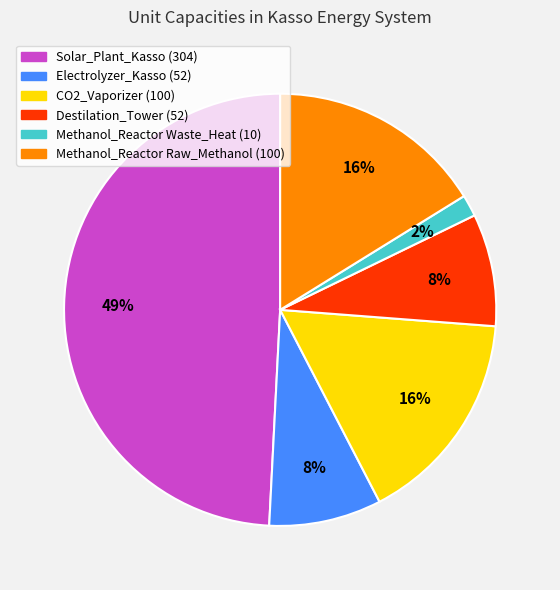

Is there any slice that represents more than half of the pie?

No